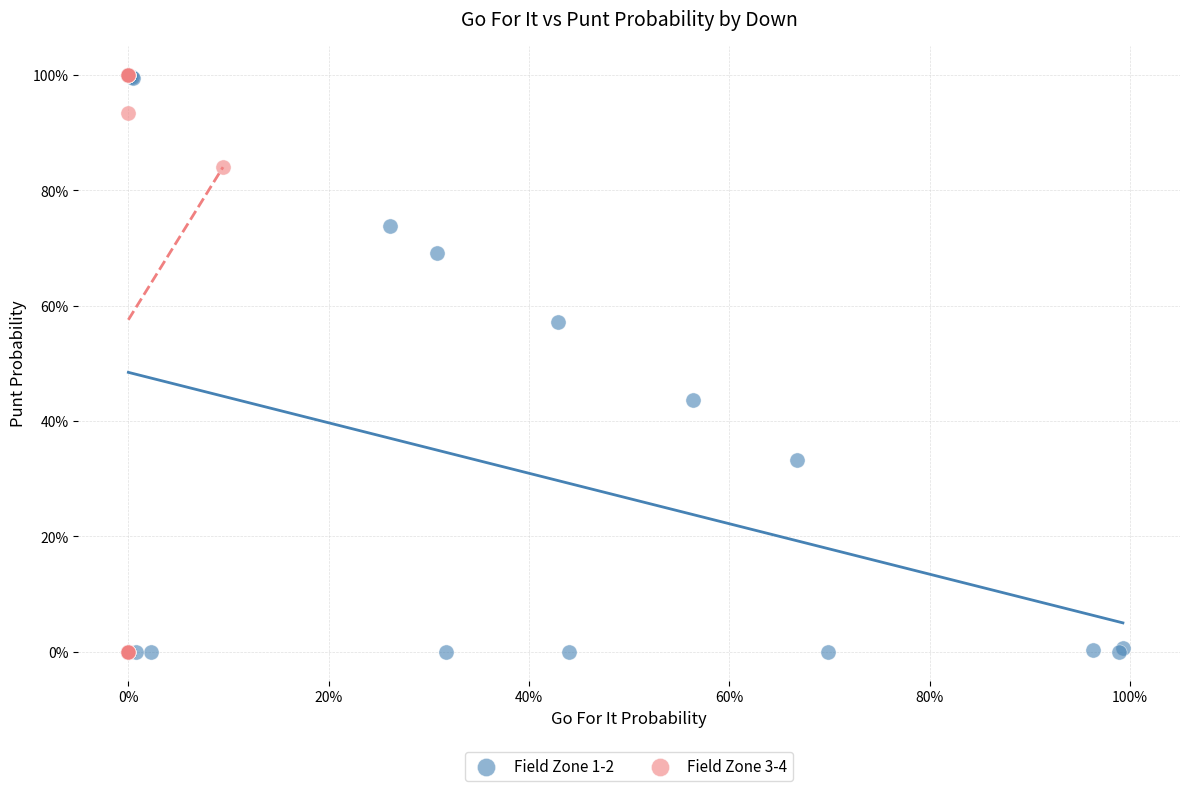

What are all the series names shown in the legend?

Field Zone 1-2, Field Zone 3-4